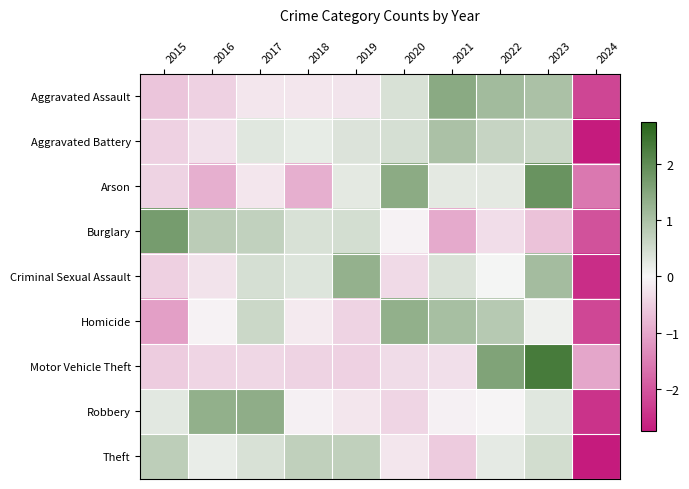

How many distinct data groups are displayed?

9